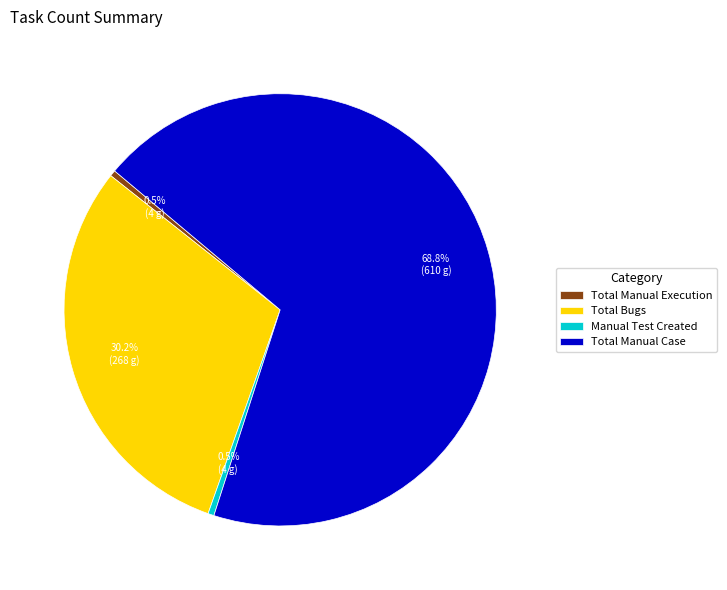

How many slices are in this pie chart?

4